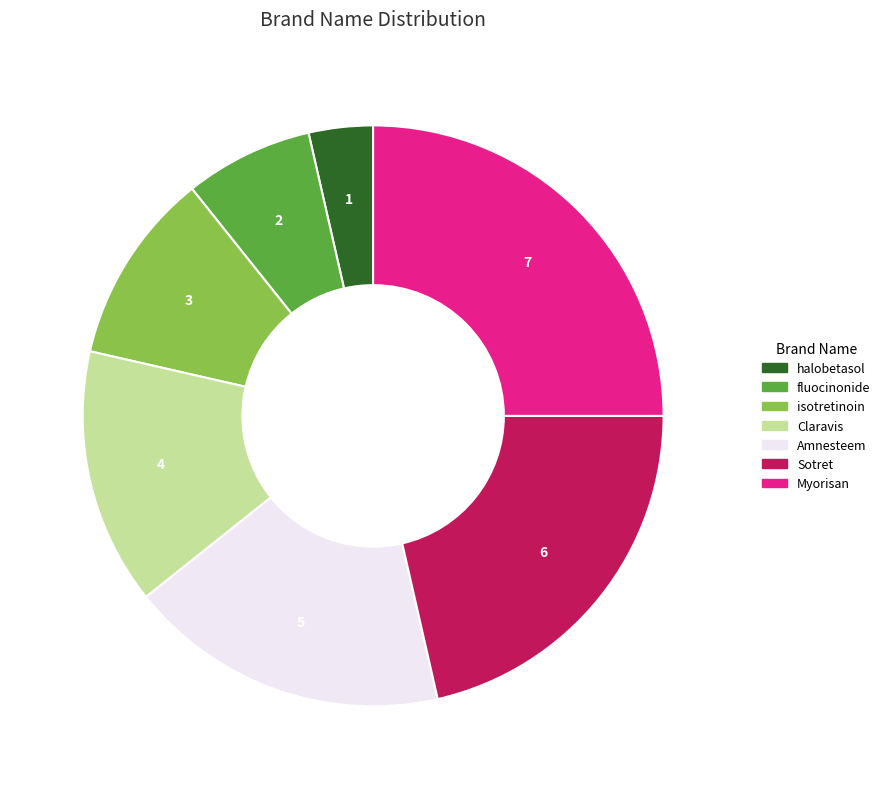

Combined, do Sotret and isotretinoin account for over 50%?

No